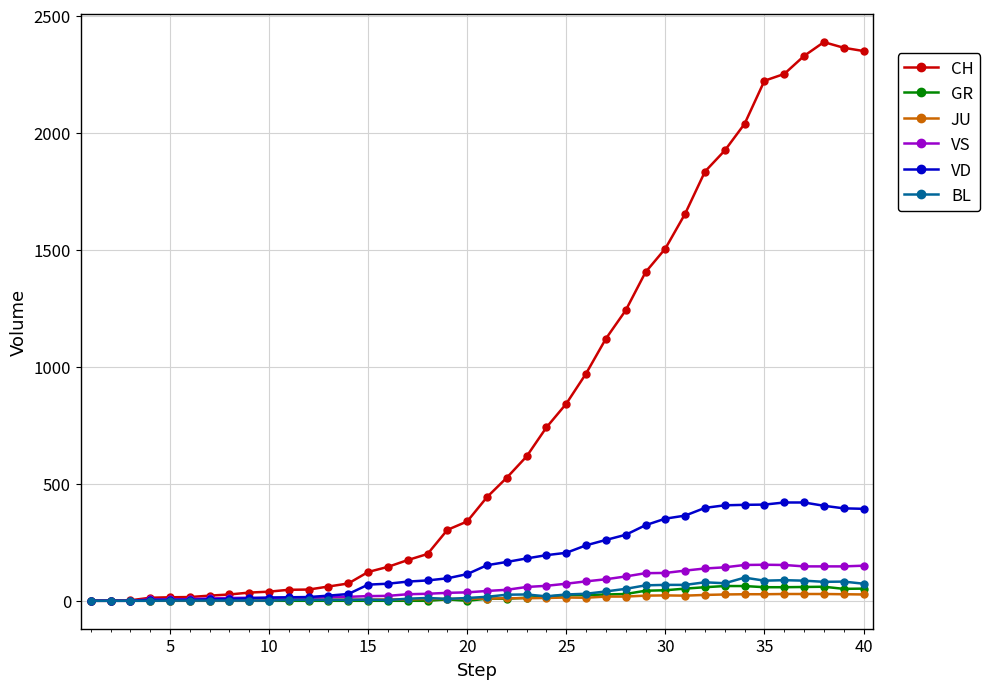

What is the maximum value shown in the chart?

2387